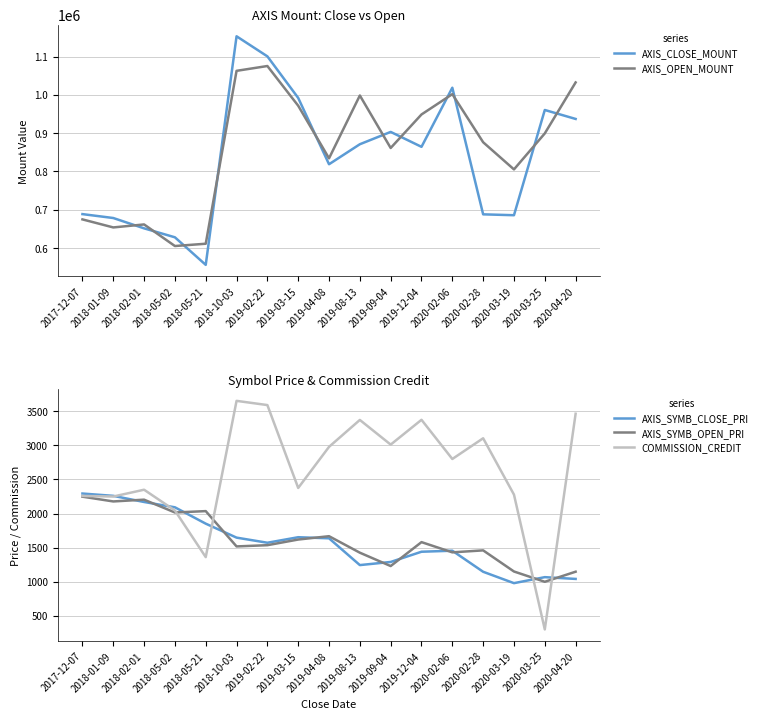

At how many categories does at least one series exceed 765878?

12